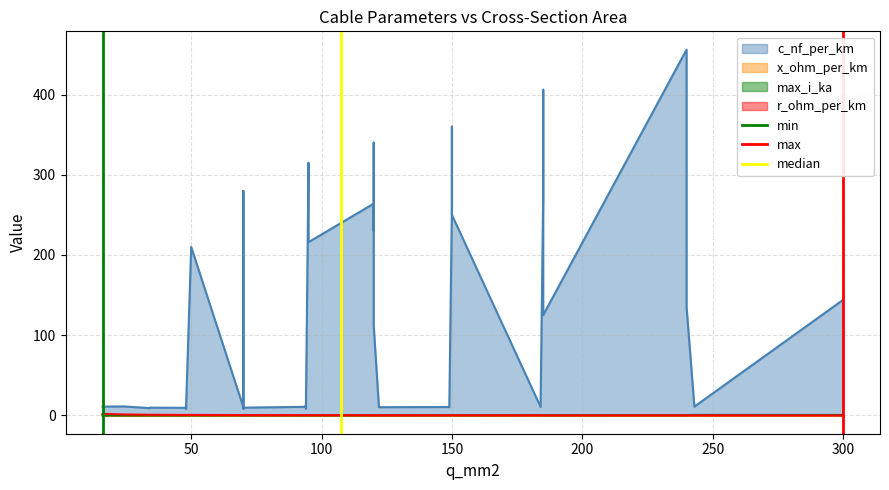

What is the value of the min point at the 2nd from the left?

1